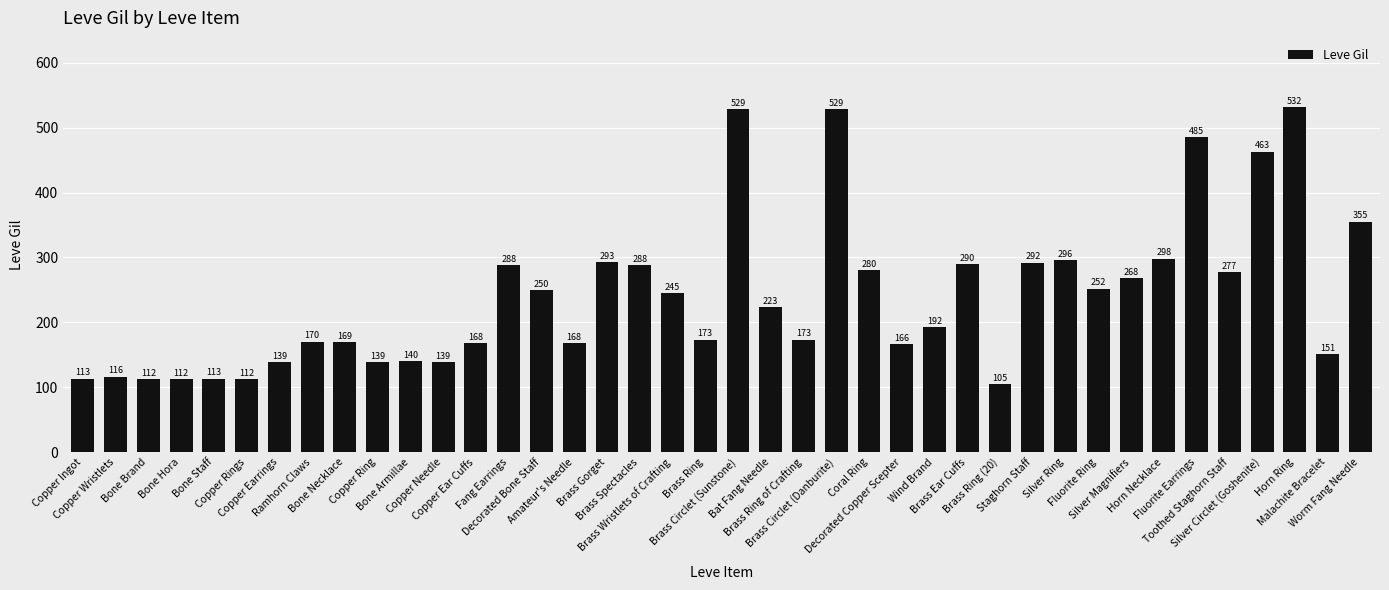

What is the difference between the maximum and minimum values?

427